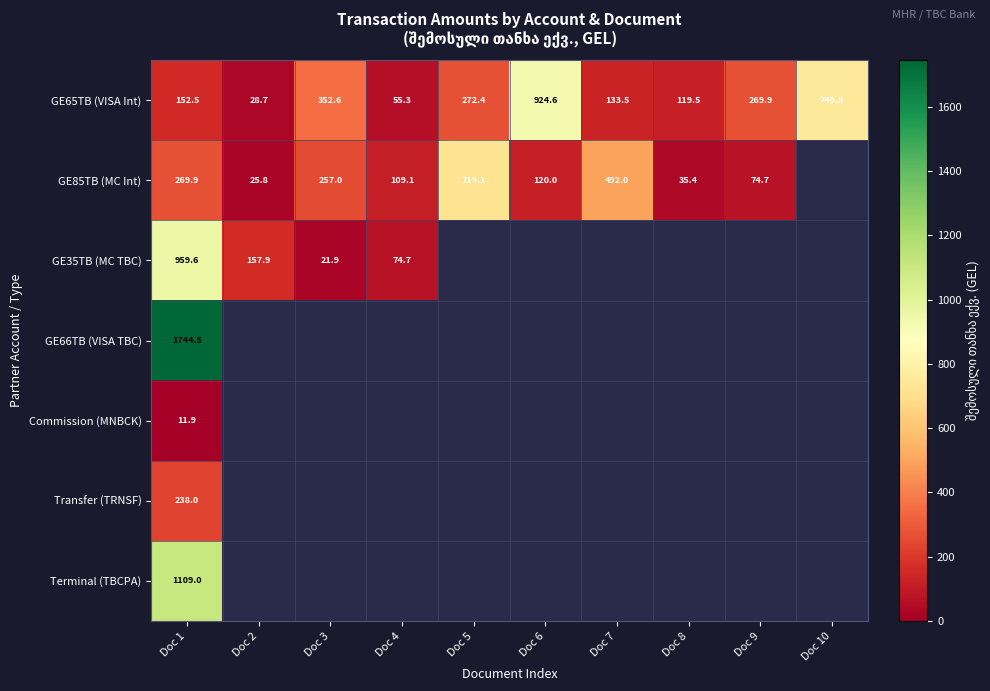

What is the difference between the second highest and minimum values in the GE65TB (VISA Int) series?

721.1